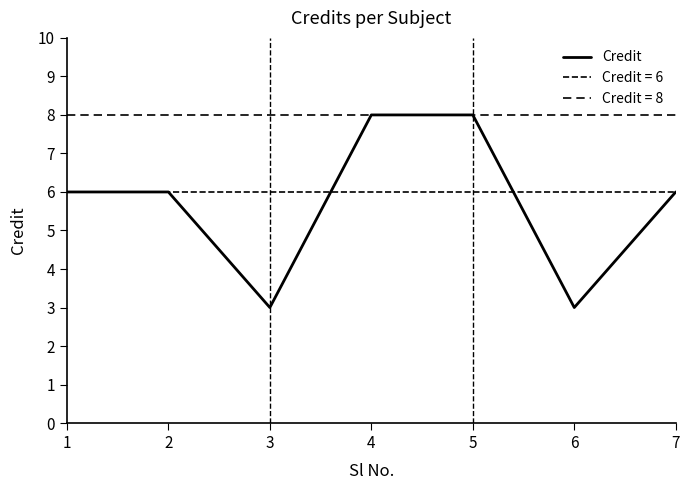

What is the value of the 4th point from the left?

8